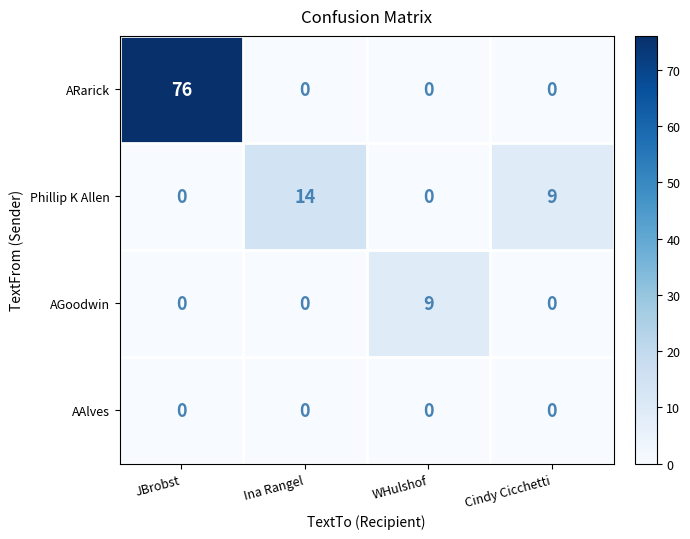

Reading left to right, transcribe all the data shown in this chart.

ARarick: 76	0	0	0
Phillip K Allen: 0	14	0	9
AGoodwin: 0	0	9	0
AAlves: 0	0	0	0